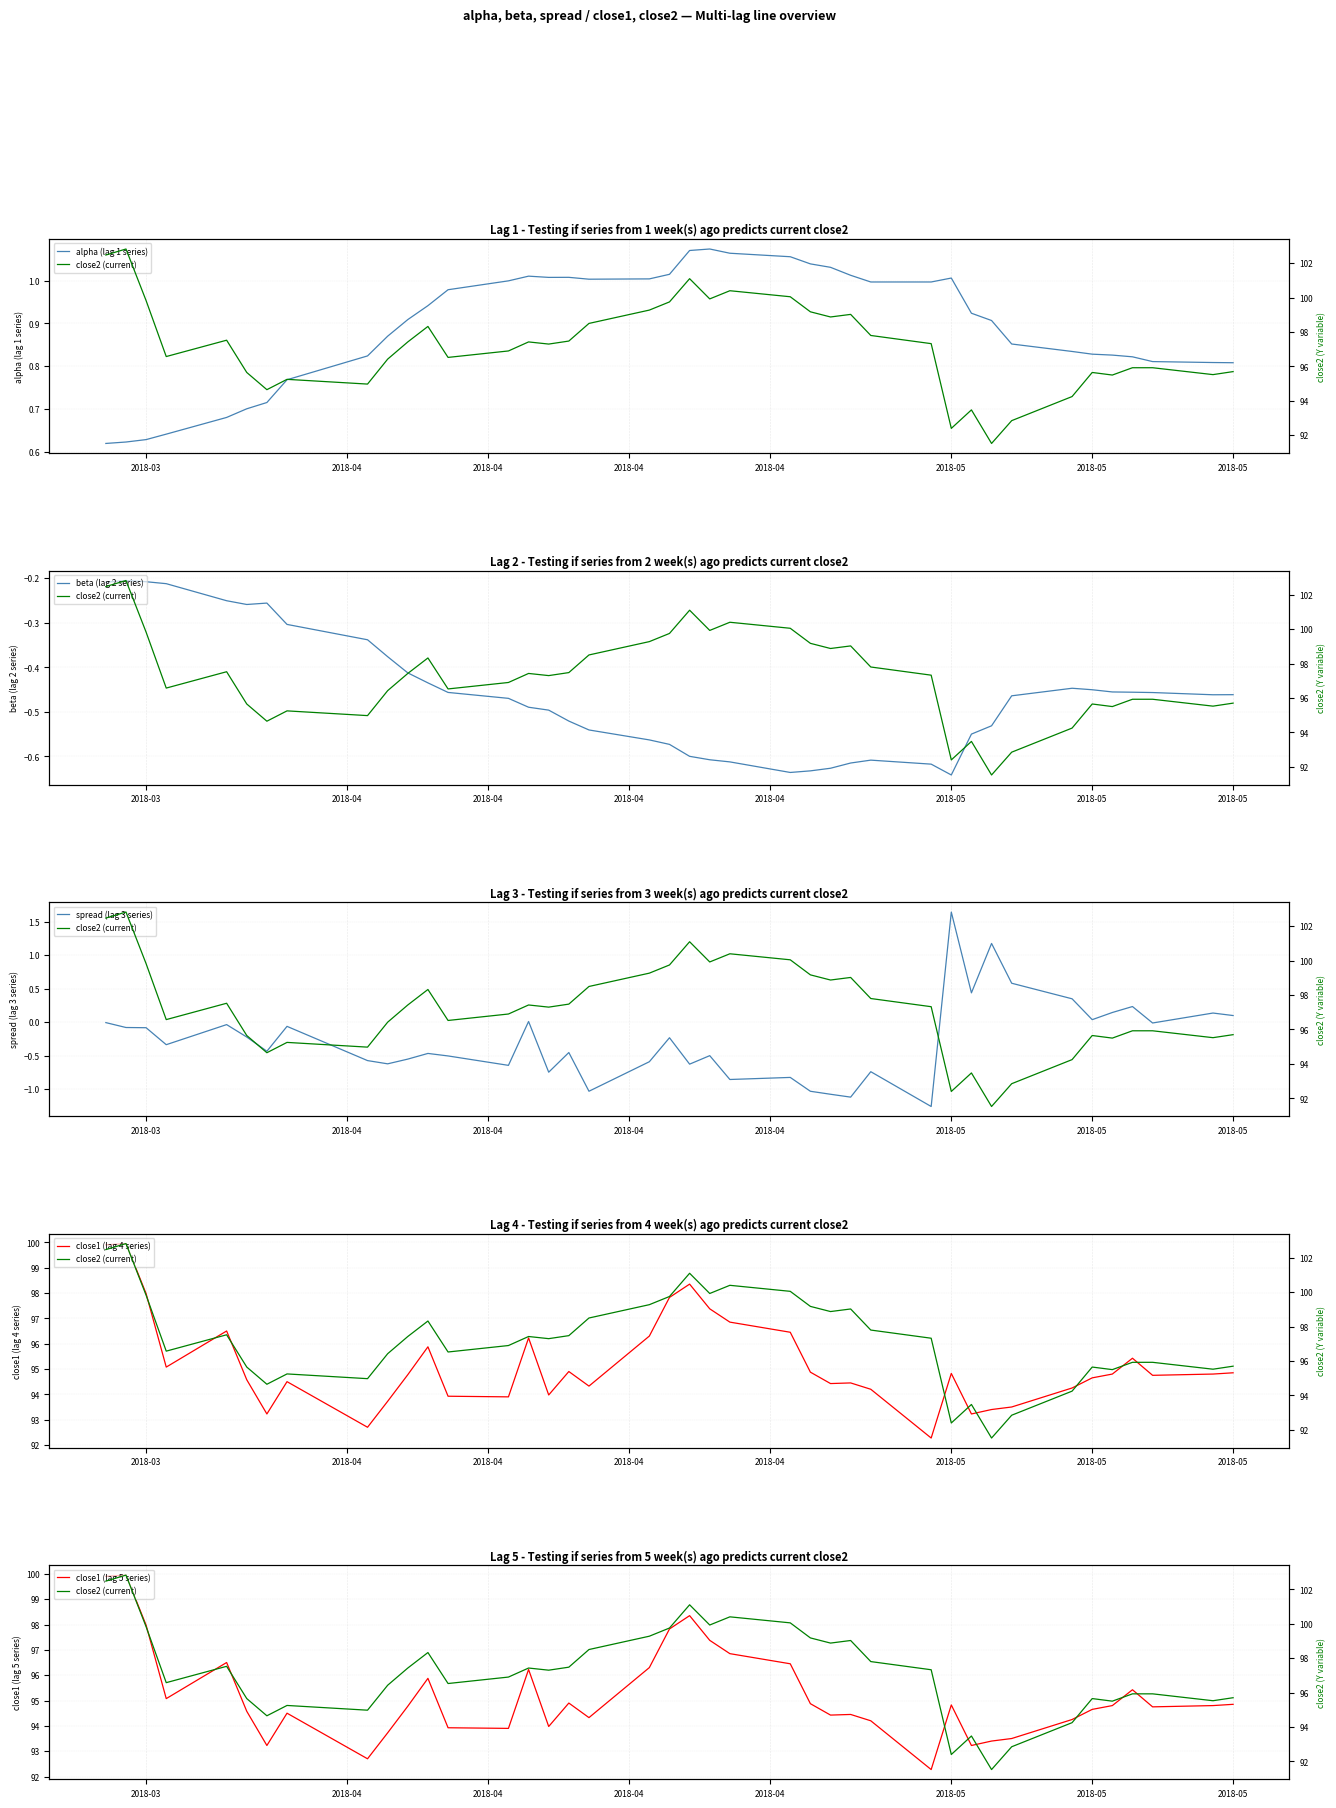

Which series has the largest total across all categories?

close2 (current)